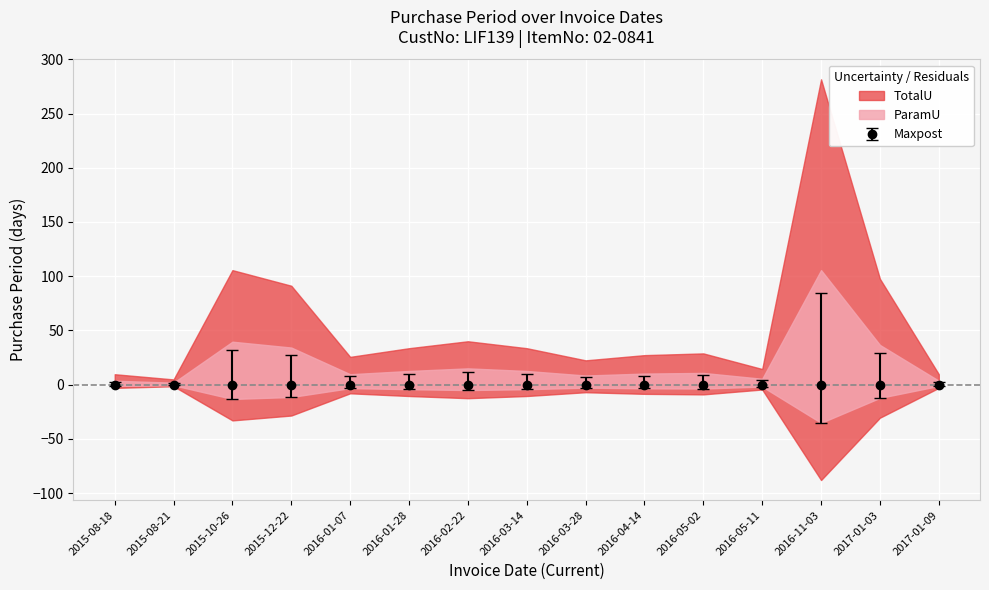

What is the difference between the second highest and minimum values?

34.0